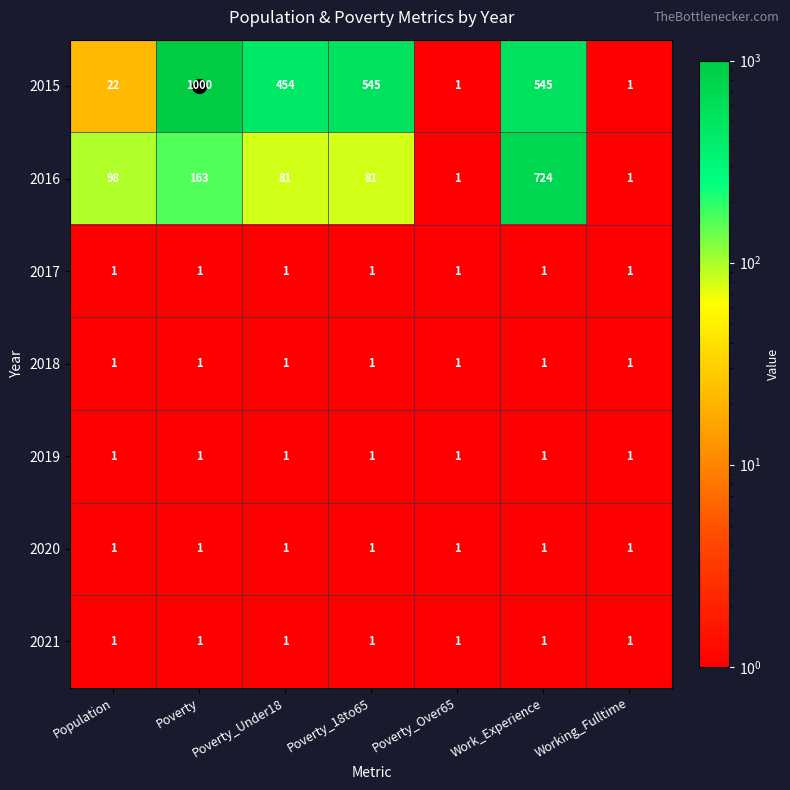

What is the sum of all 2016 values?

1149